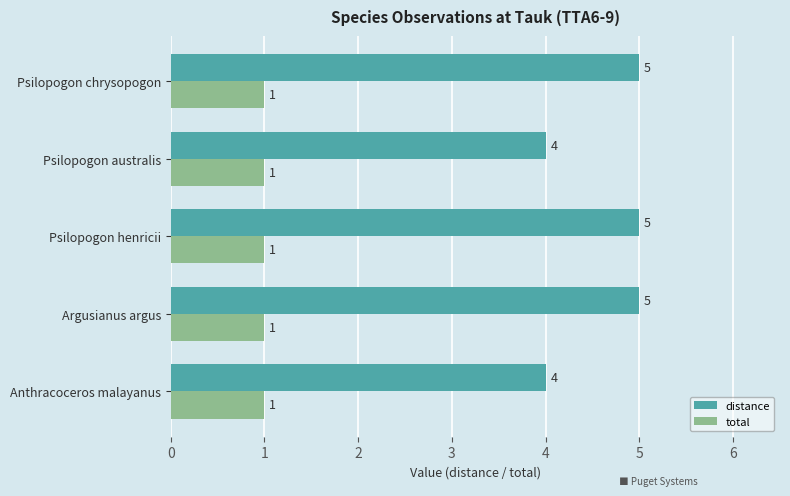

Is the value of distance at Anthracoceros malayanus greater than the value of total at Psilopogon australis?

Yes